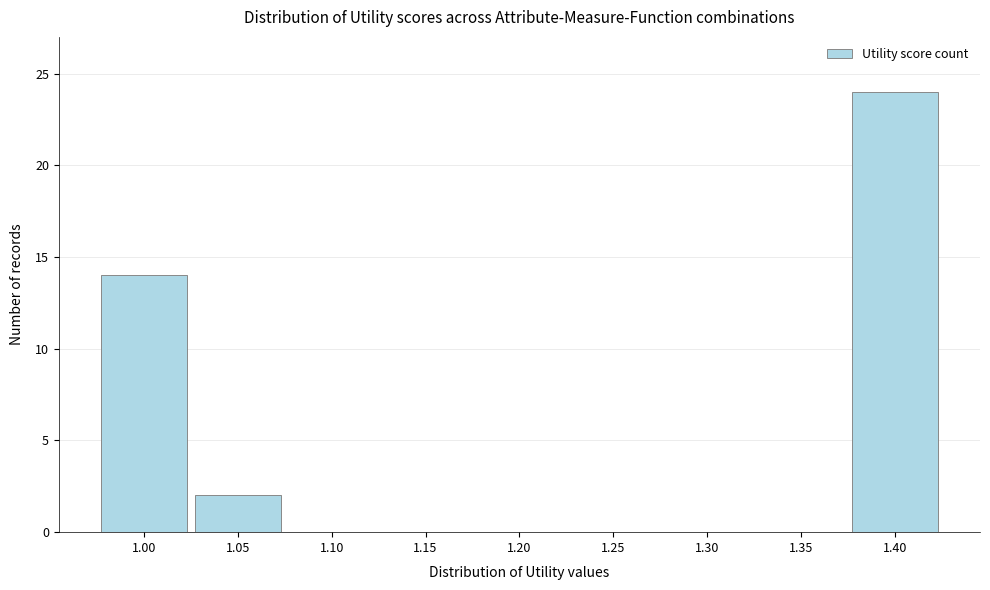

Reading left to right, transcribe all the data shown in this chart.

1.00=14	1.05=2	1.10=0	1.15=0	1.20=0	1.25=0	1.30=0	1.35=0	1.40=24